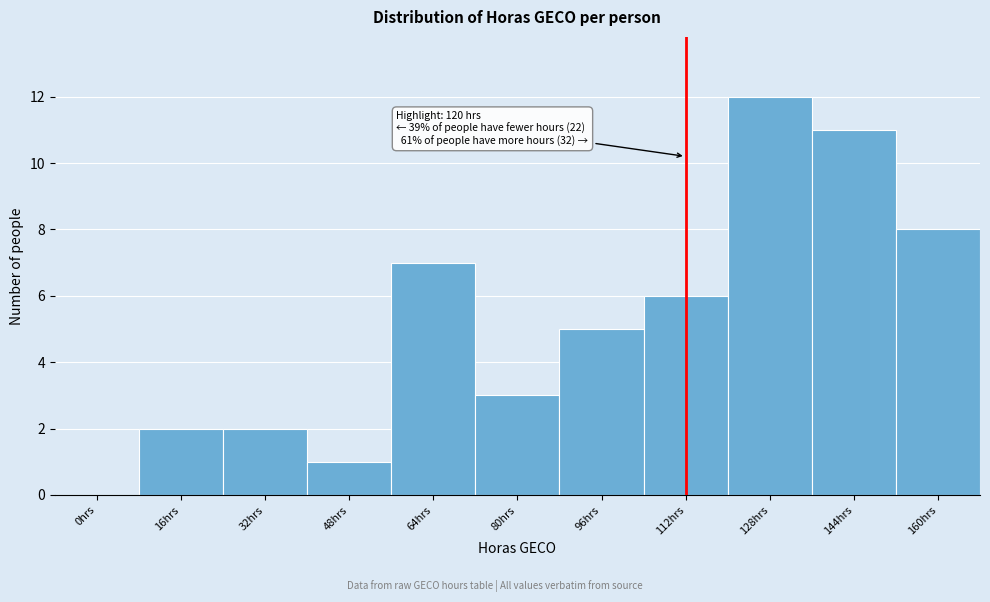

Reading left to right, list all the values displayed in this chart.

0hrs=0	16hrs=2	32hrs=2	48hrs=1	64hrs=7	80hrs=3	96hrs=5	112hrs=6	128hrs=12	144hrs=11	160hrs=8